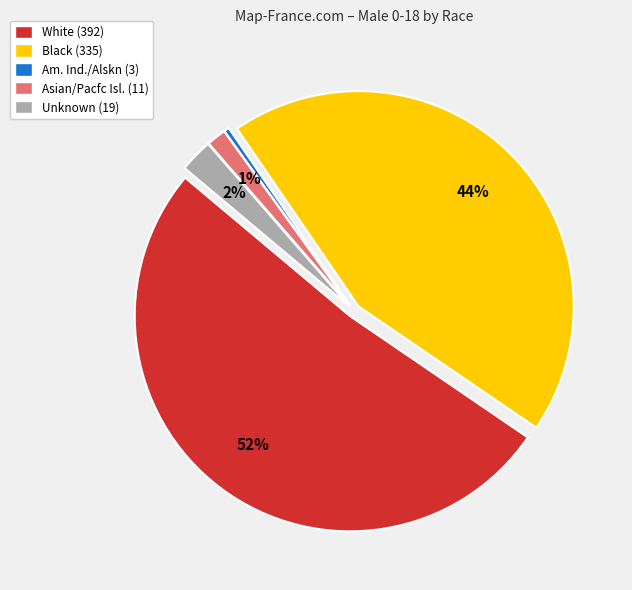

Rank the categories by value from highest to lowest.

White, Black, Unknown, Asian/Pacfc Isl., Am. Ind./Alskn